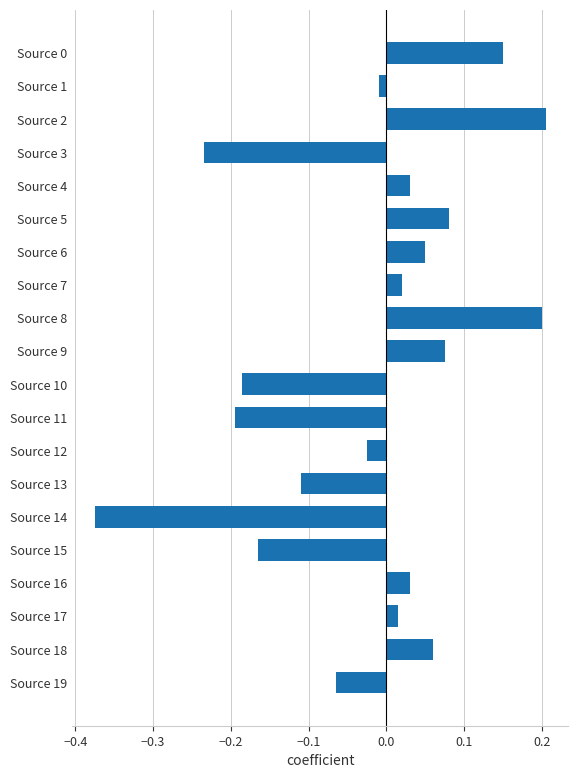

What is the difference between the maximum and minimum values?

0.6